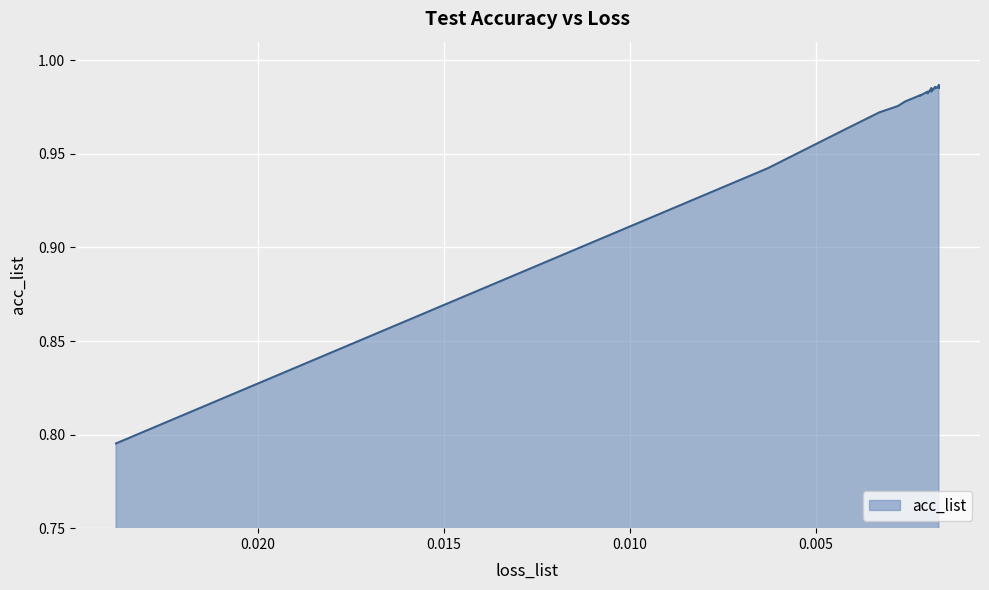

Does the chart display data point markers on the line(s)?

No